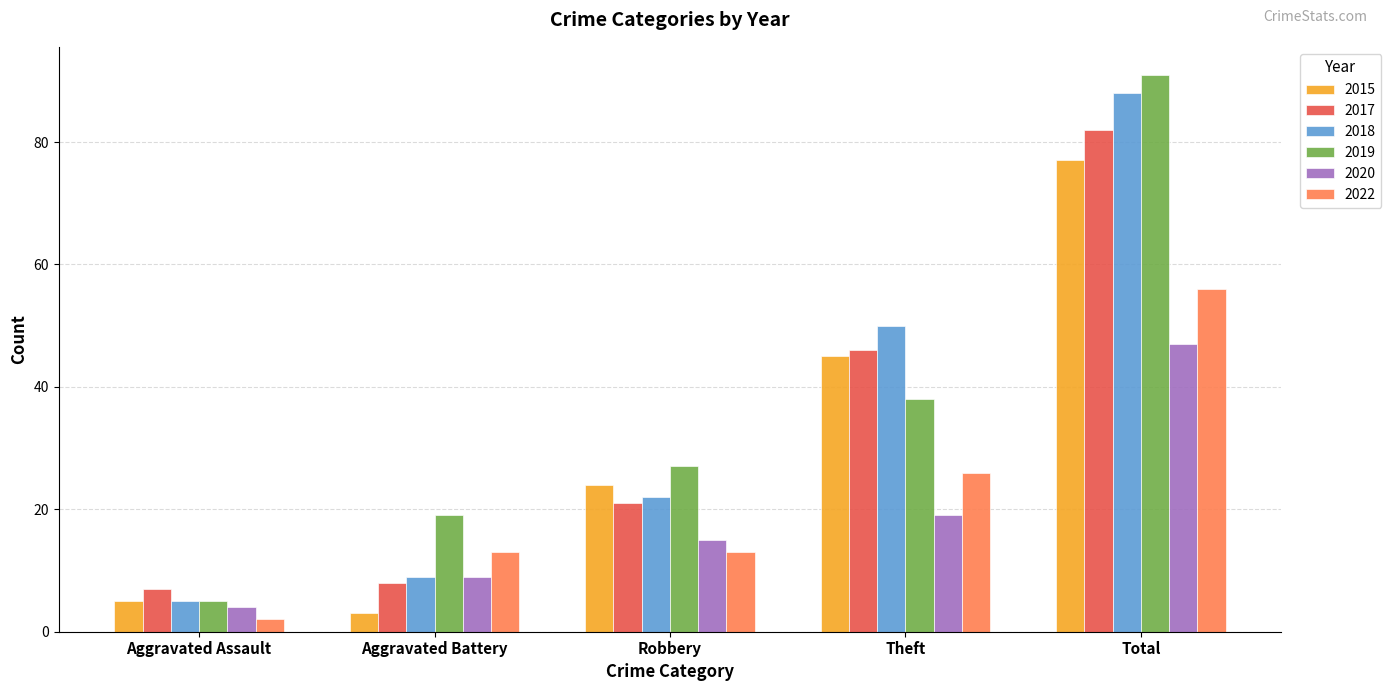

What is the lowest value of the 2018 series?

5